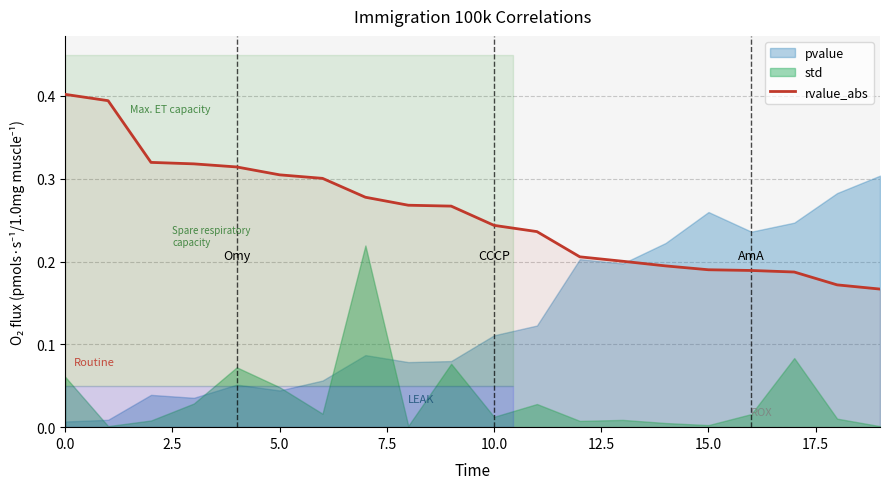

The value at 16 is 0.2. True or false?

True